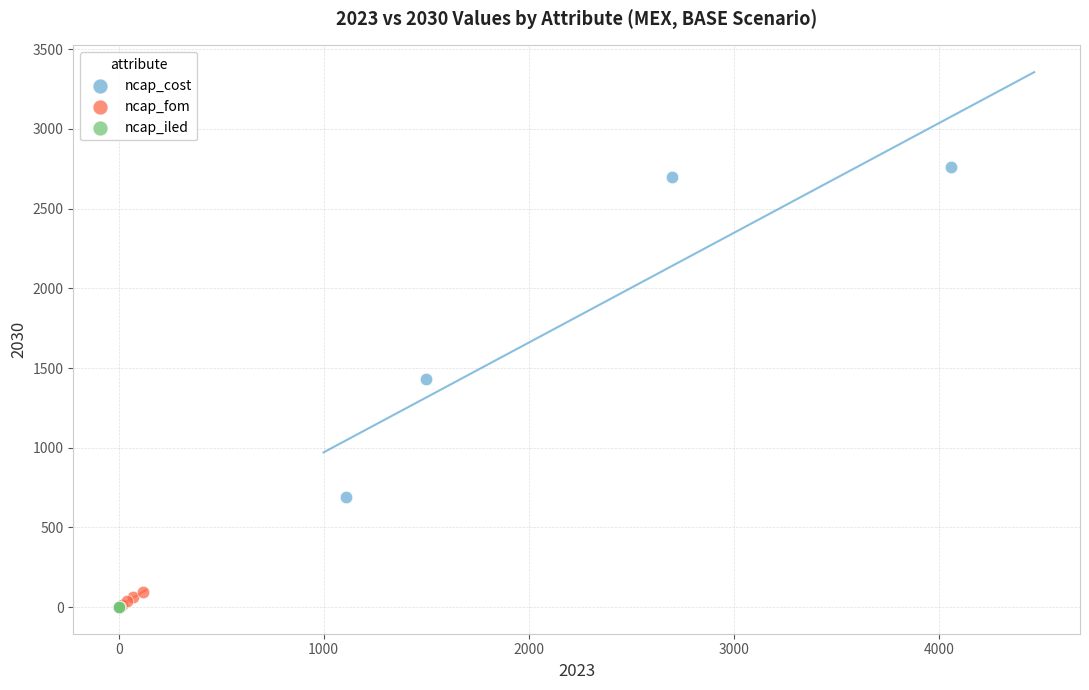

Which series has the largest Y range (max minus min)?

ncap_cost